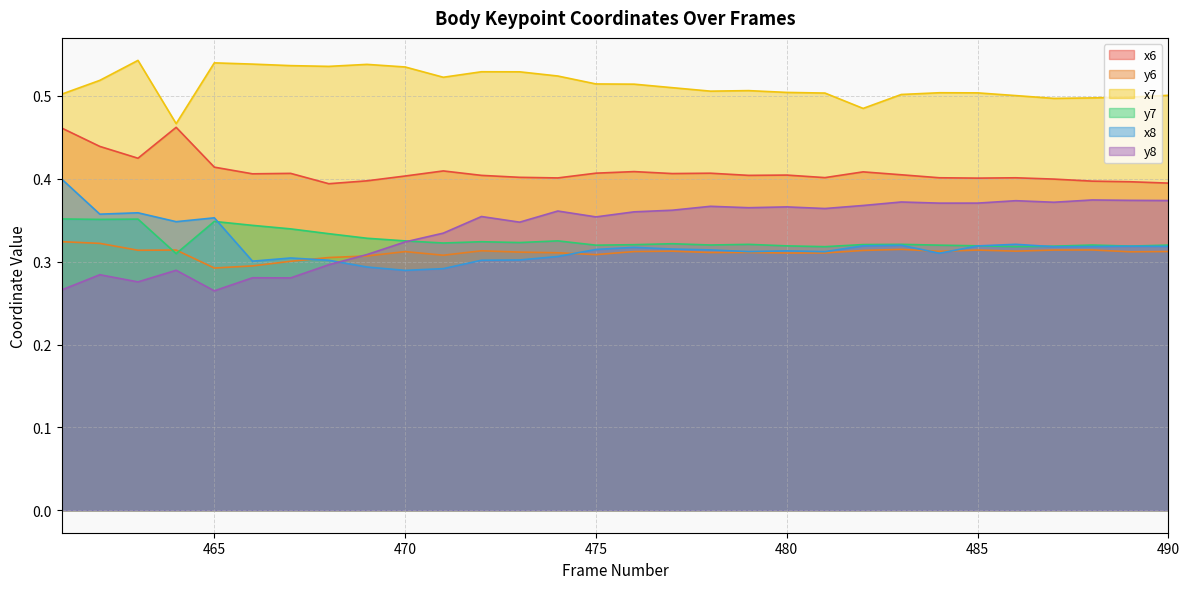

At which label does x6 reach its peak?

464